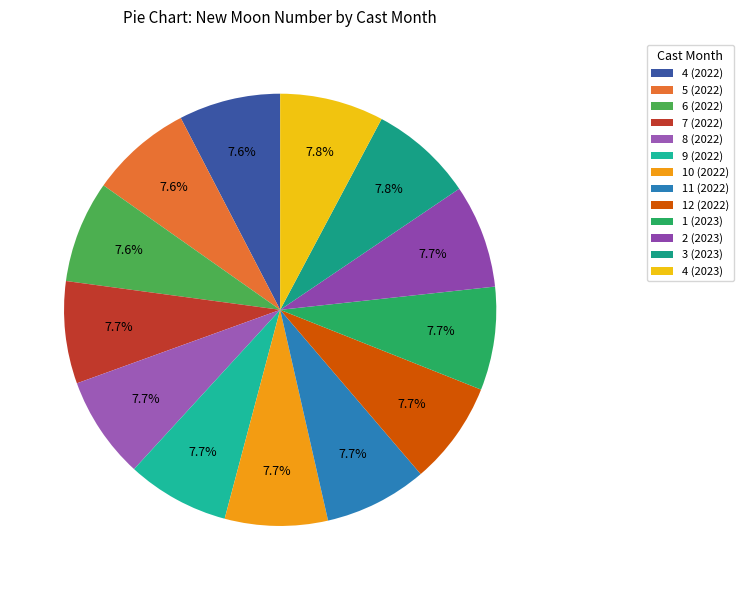

Is 8 (2022) the majority of the pie?

No